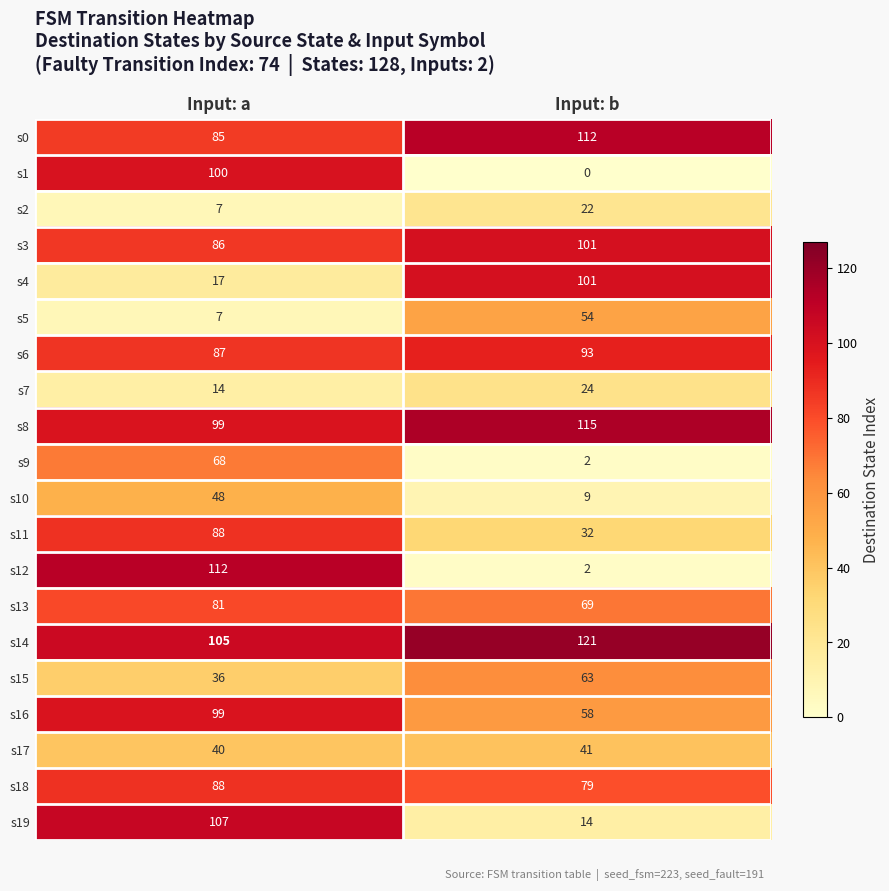

What is the sum of the s13 values at Input: b and Input: a?

150